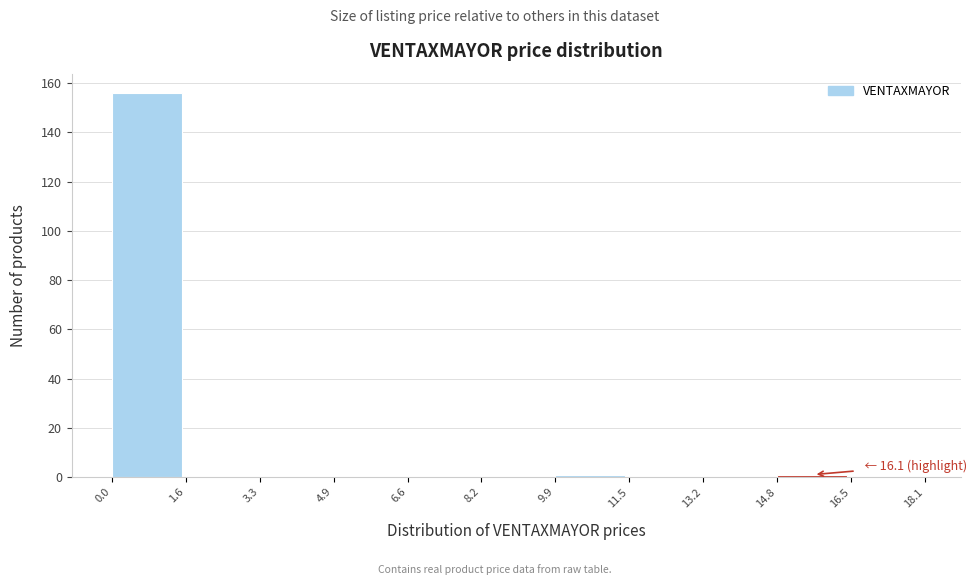

Over which range of the x-axis is the bar tallest?

0.0 to 1.6